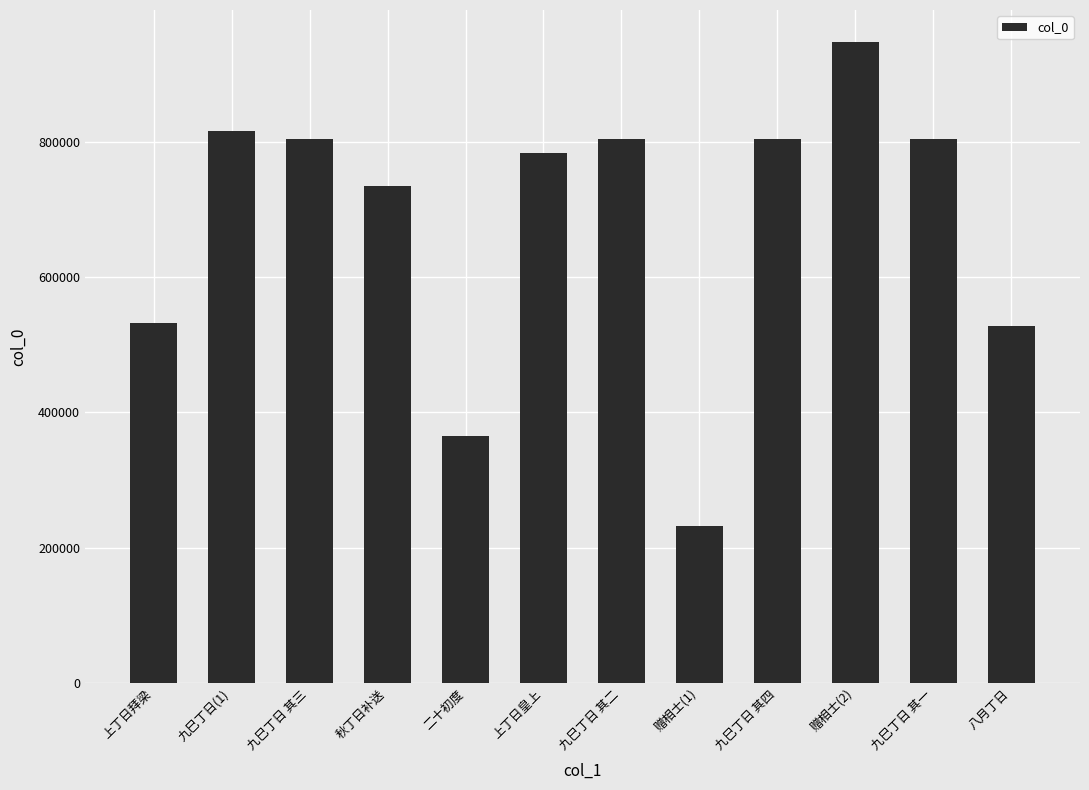

At which category does the chart reach its minimum across all series?

赠相士(1)